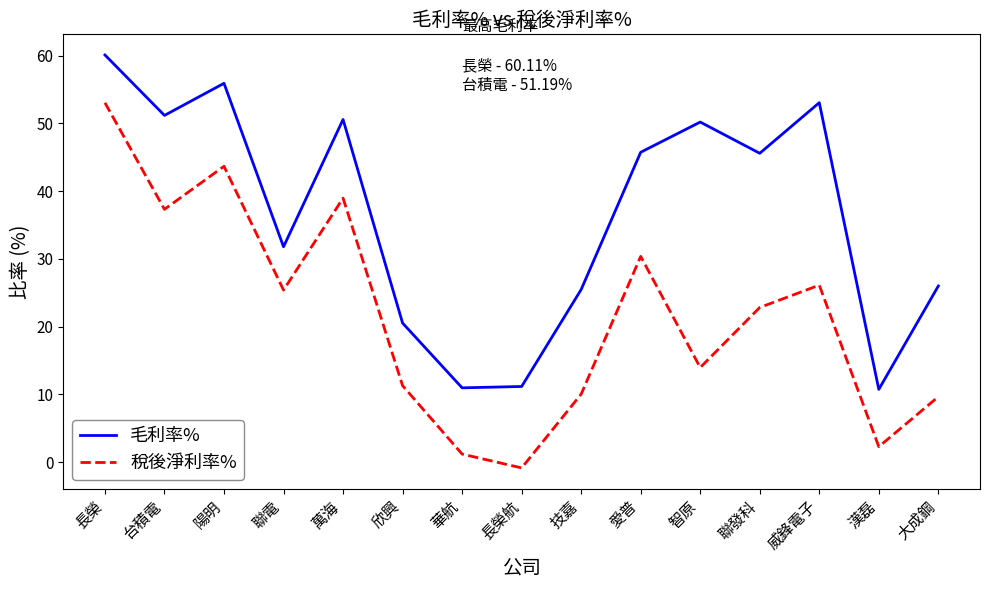

What position from the left is 技嘉?

9